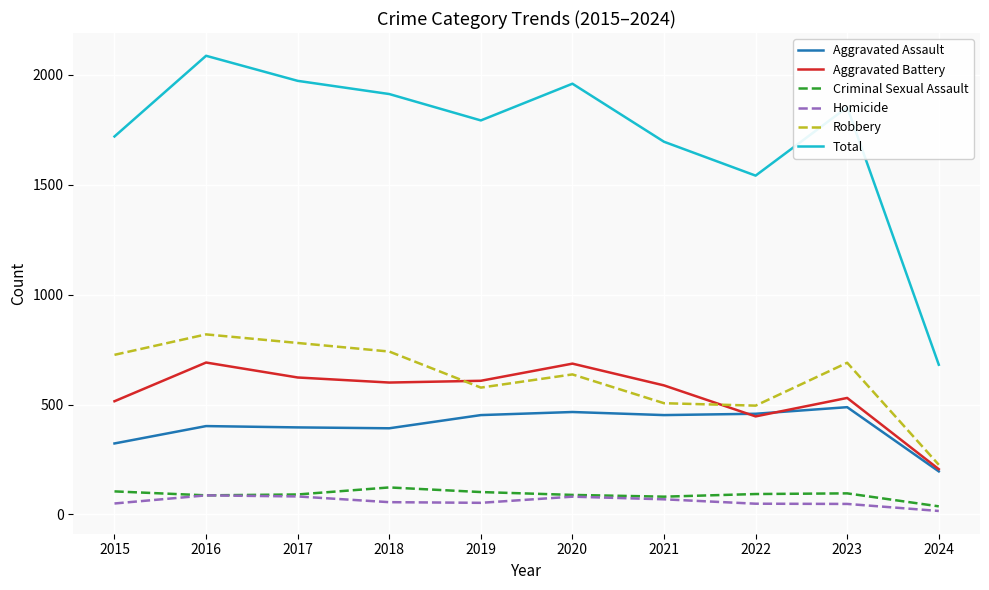

True or false: Homicide and Aggravated Battery intersect in this chart.

False